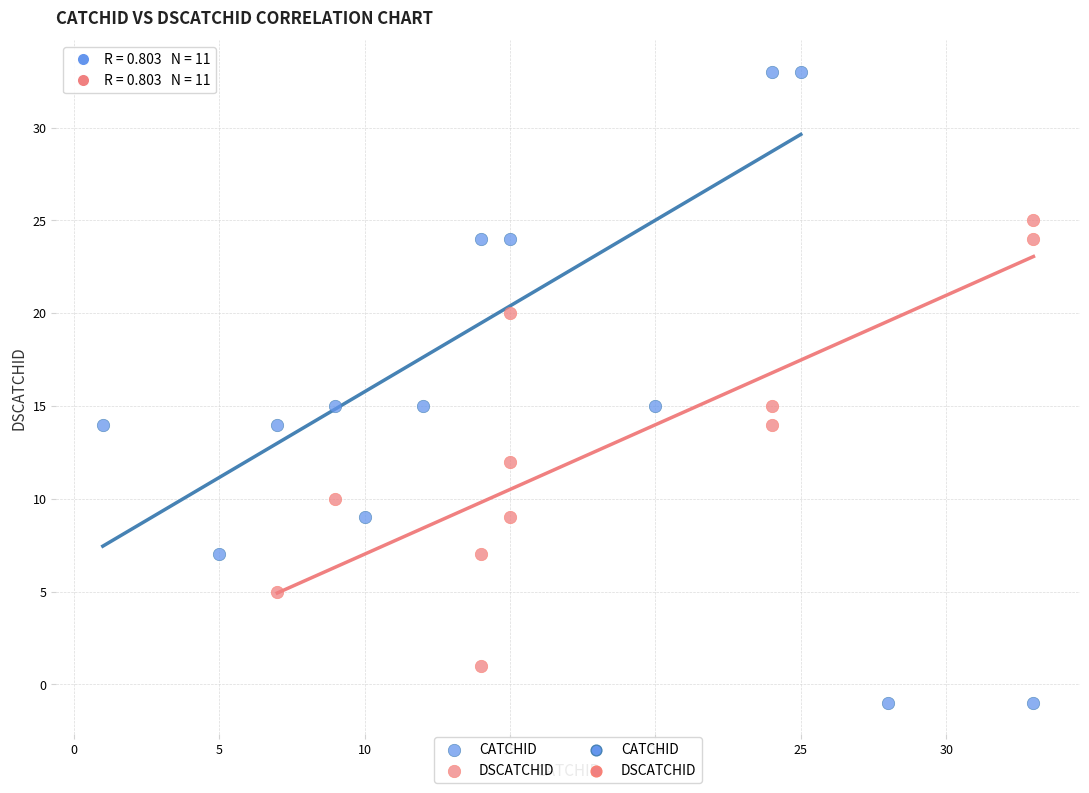

Which series contains the highest Y value?

CATCHID